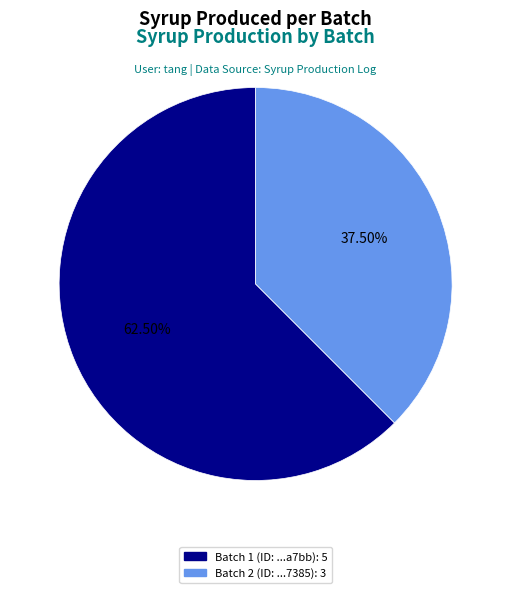

Is there any slice that represents more than half of the pie?

Yes